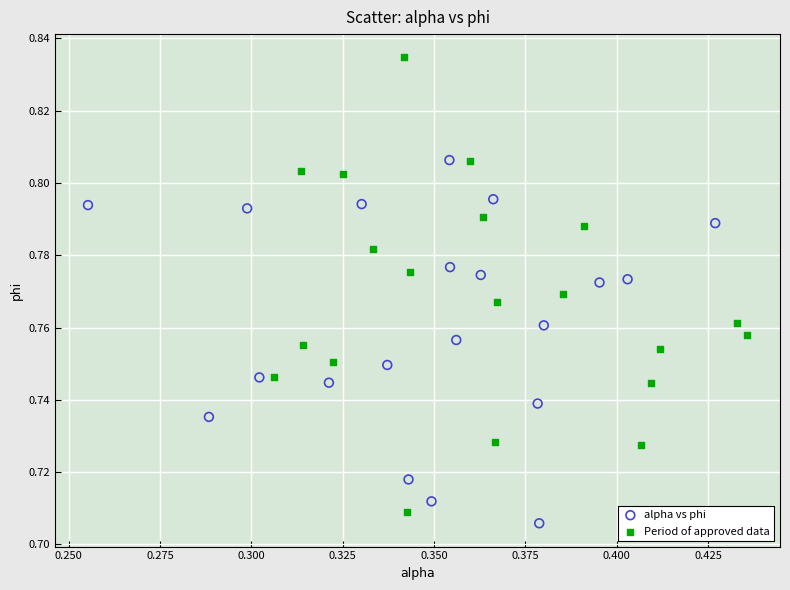

Which series has the largest Y range (max minus min)?

Period of approved data